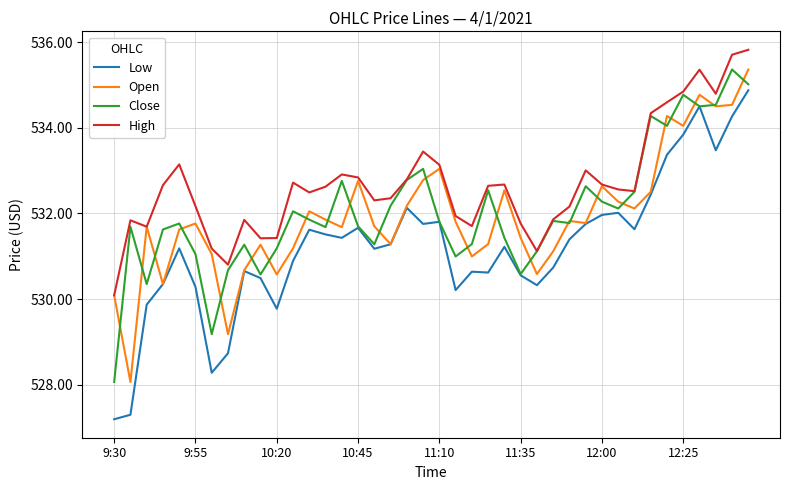

How many values in the High series exceed 532?

27